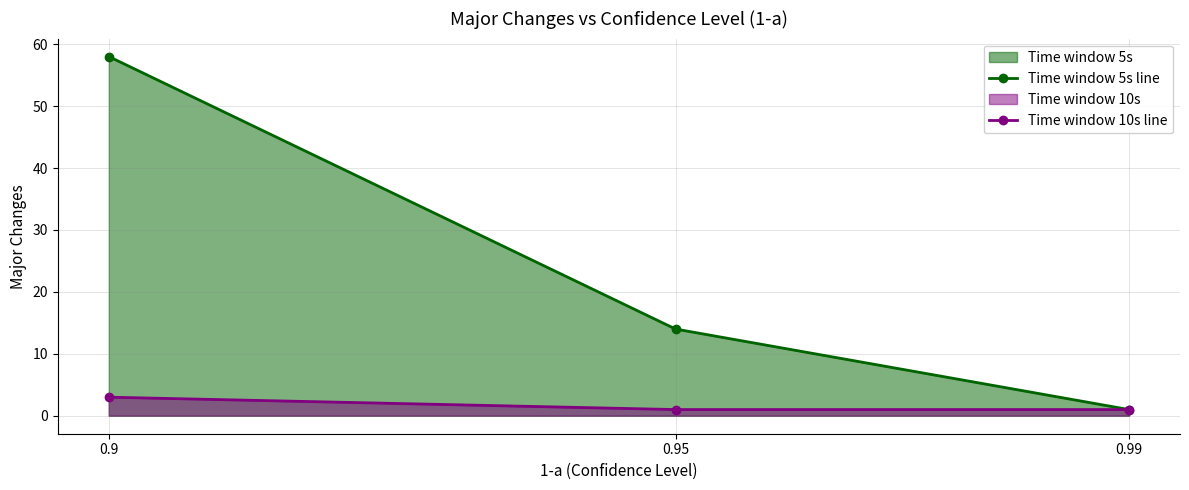

At how many categories does at least one series exceed 54?

1